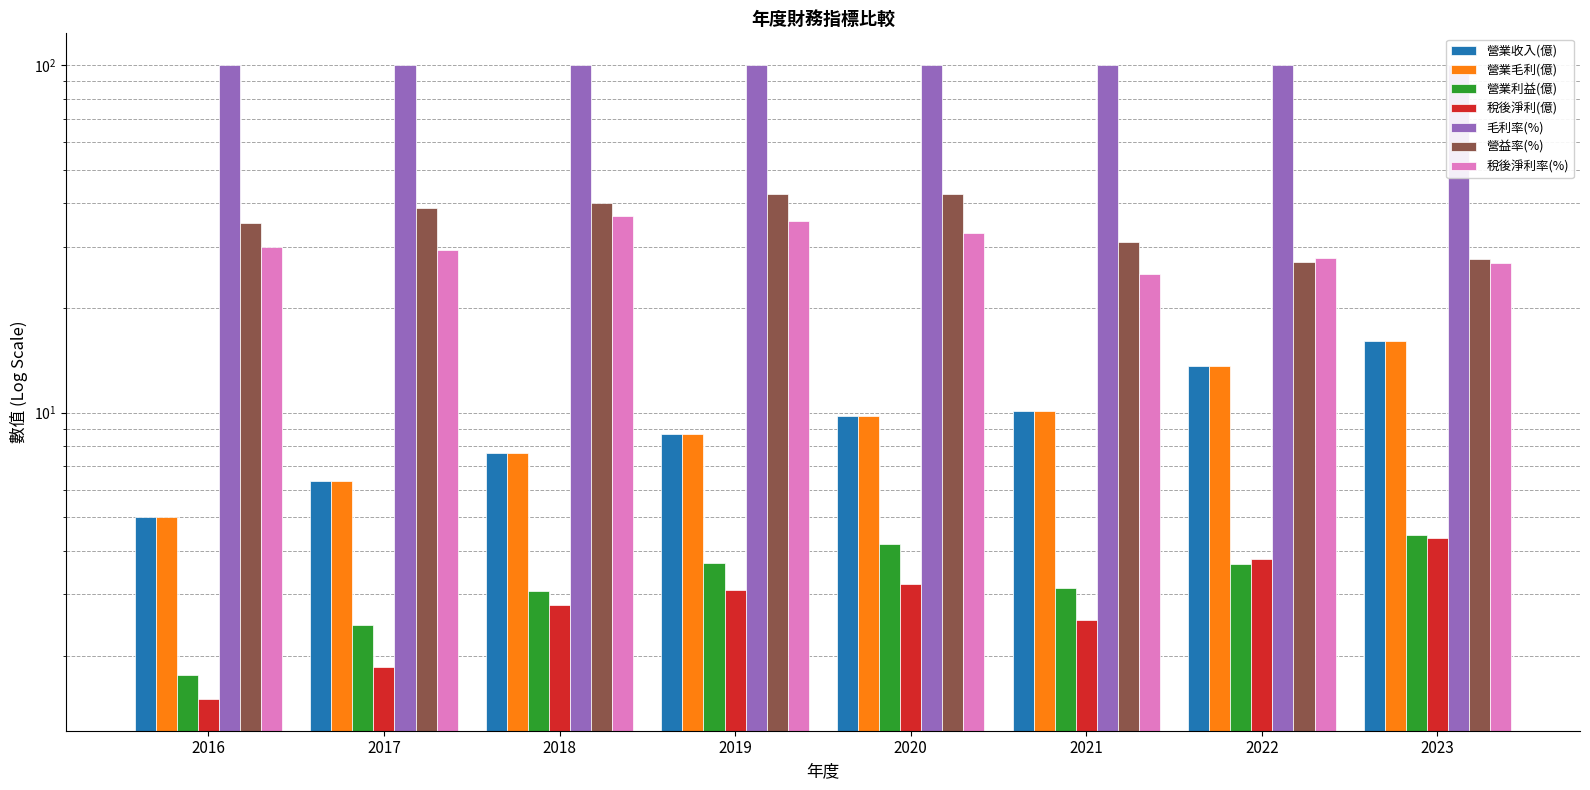

Where is 稅後淨利(億) nearest to the value 2?

2017